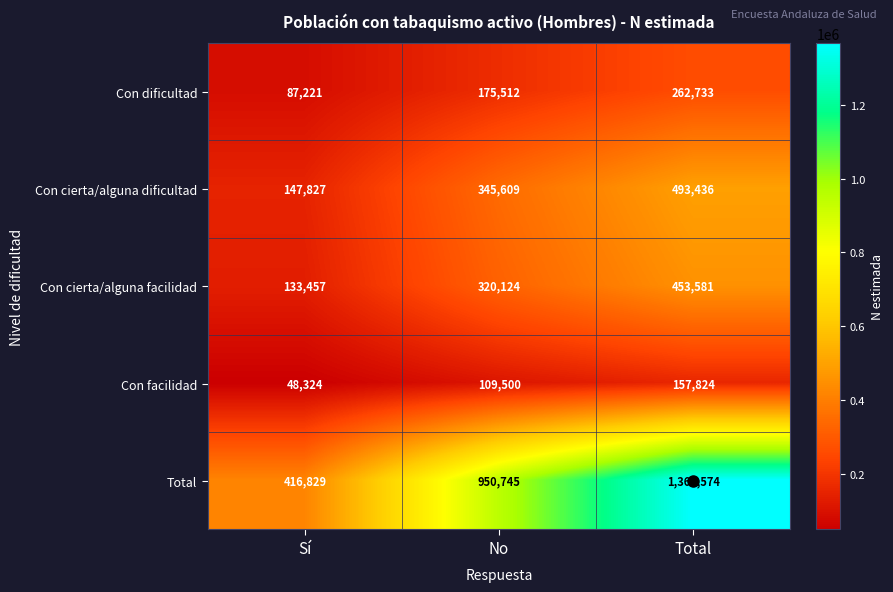

What is the sum of the Total values at Total and No?

2318319